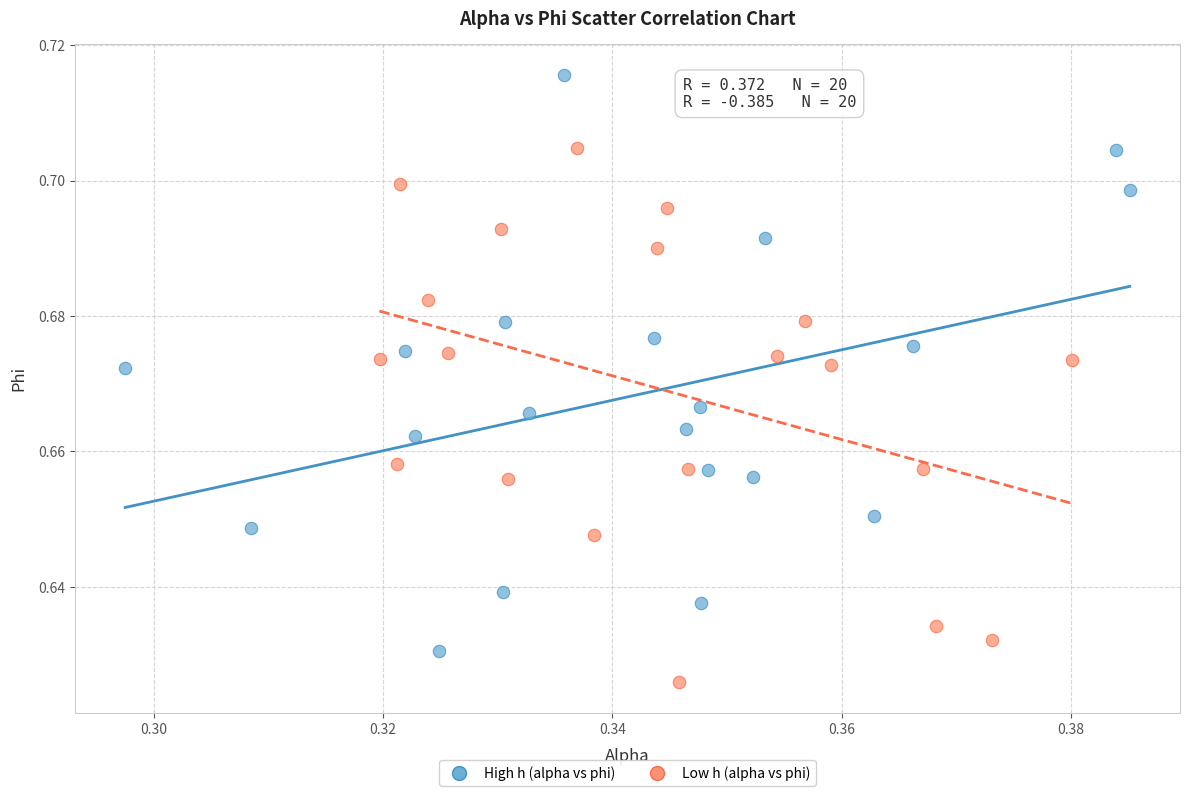

Which series has the largest Y range (max minus min)?

High h (alpha vs phi)